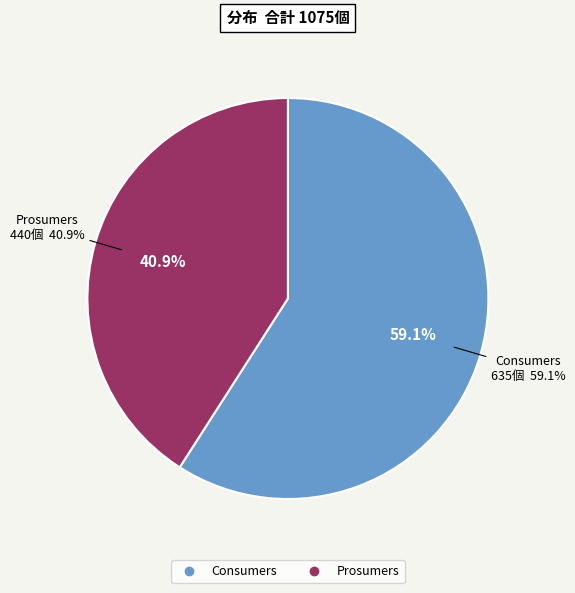

Between Prosumers and Consumers, which is larger?

Consumers